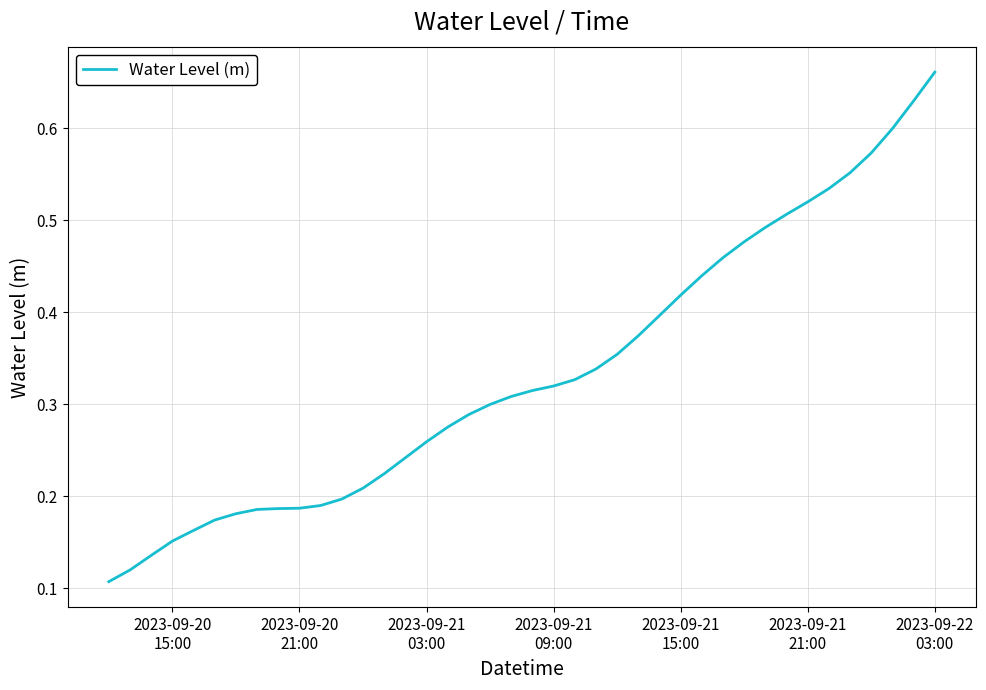

Is this an area chart (filled region under the line)?

No